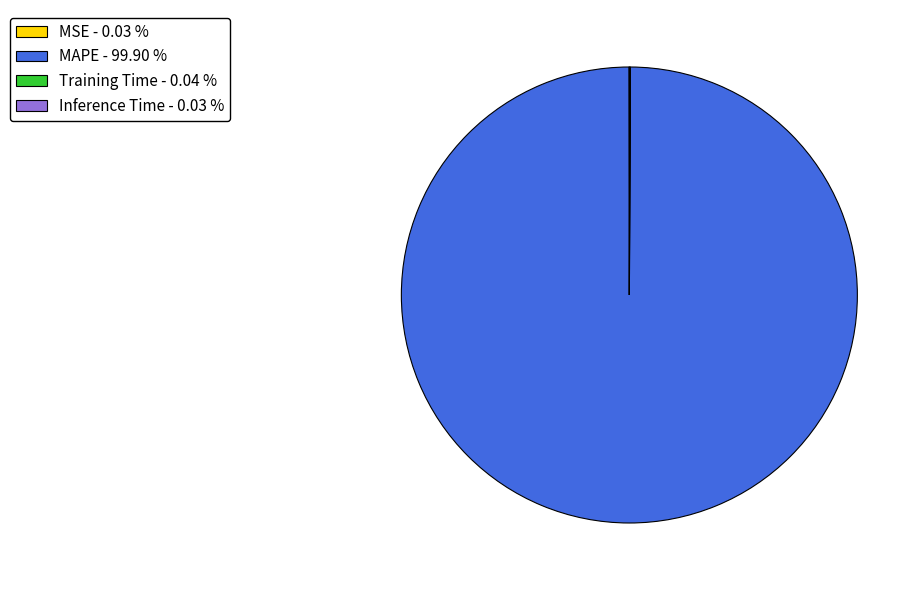

Is there any slice that represents more than half of the pie?

Yes